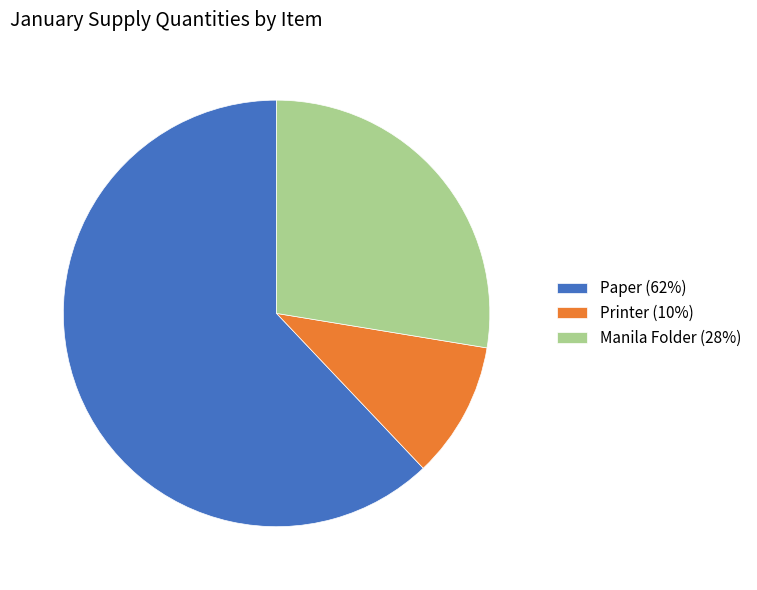

Does any single category account for the majority?

Yes